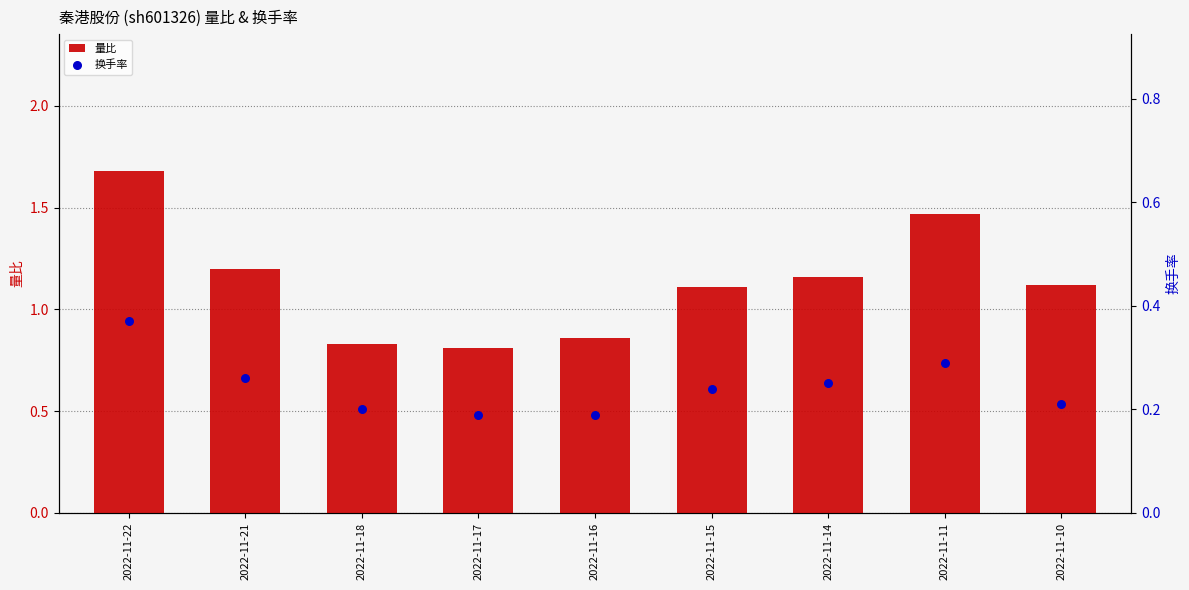

What are all the series names shown in the legend?

量比, 换手率